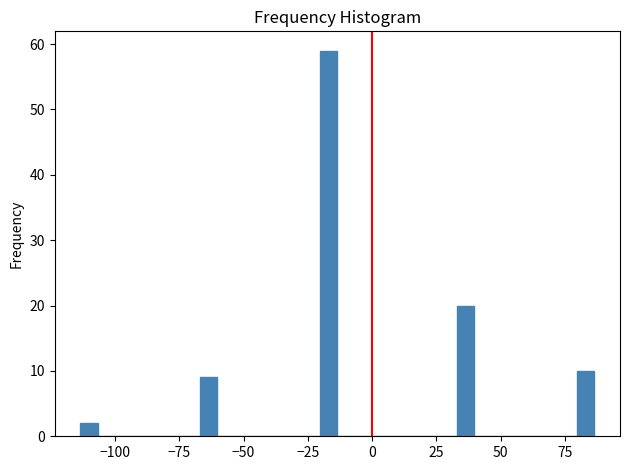

Around what value on the x-axis is the tallest bar? Give the approximate position of its centre, as read against the axis.

-15